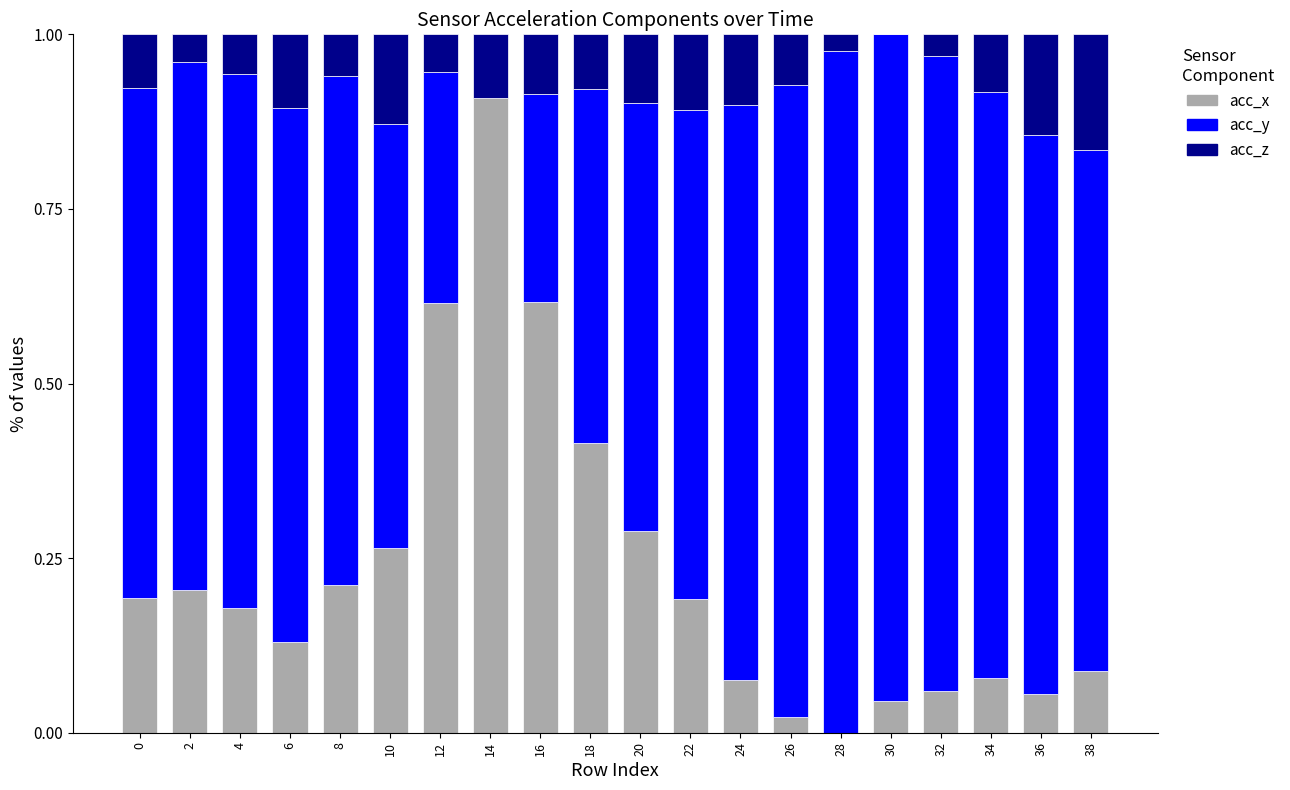

Which category has the highest value in the acc_x series?

14